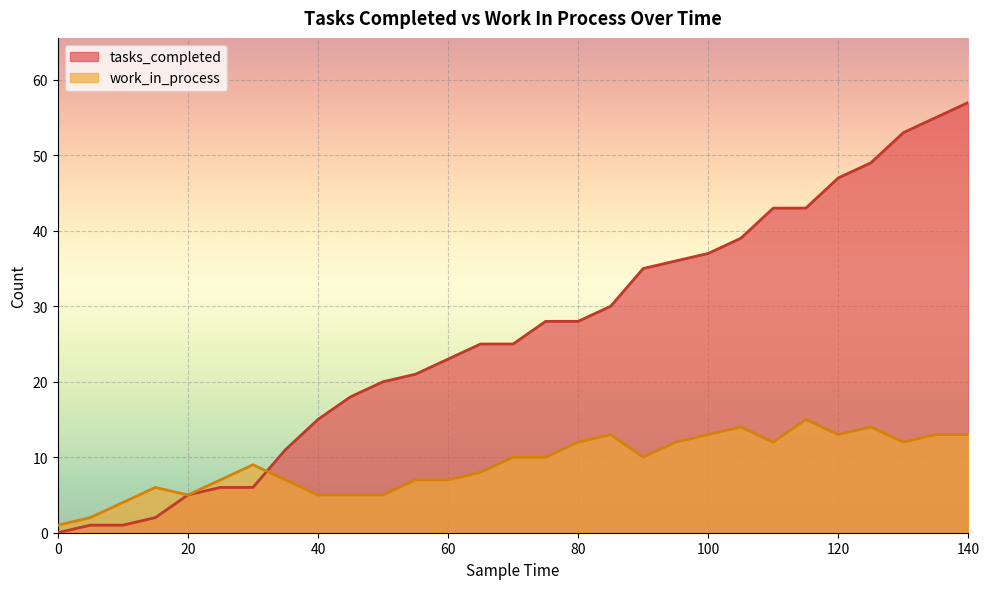

The value of work_in_process at 110 is 6. True or false?

False